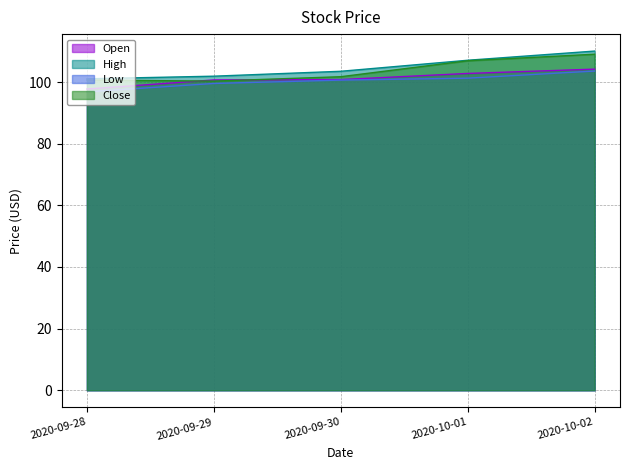

True or false: Low and High cross at least once.

False